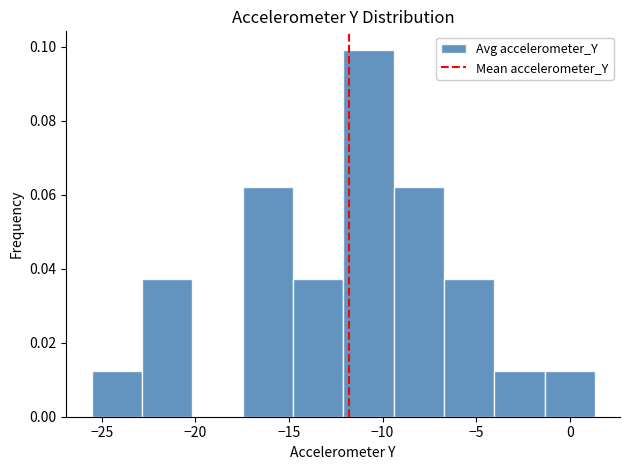

Reading left to right, list every bar in this chart as the range it spans on the x-axis followed by its height. Neither the bar edges nor the heights are printed on the chart, so give them approximately, as read against the axes.

-25.5 to -23.0: 0.012
-23.0 to -20.0: 0.038
-20.0 to -17.5: 0
-17.5 to -15.0: 0.062
-15.0 to -12.0: 0.038
-12.0 to -9.5: 0.100
-9.5 to -6.5: 0.062
-6.5 to -4.0: 0.038
-4.0 to -1.5: 0.012
-1.5 to 1.5: 0.012